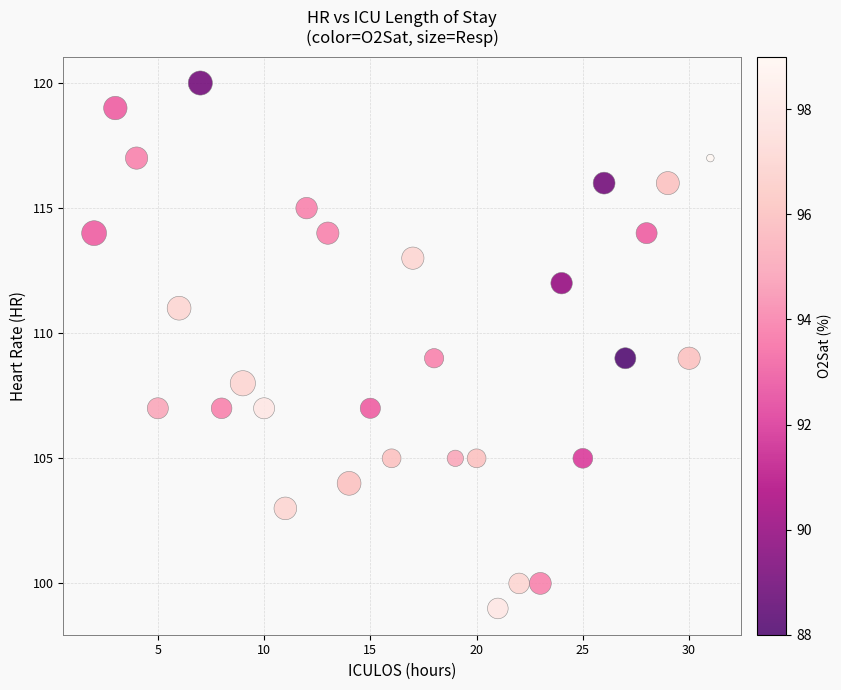

What is the range of X values (max minus min)?

29